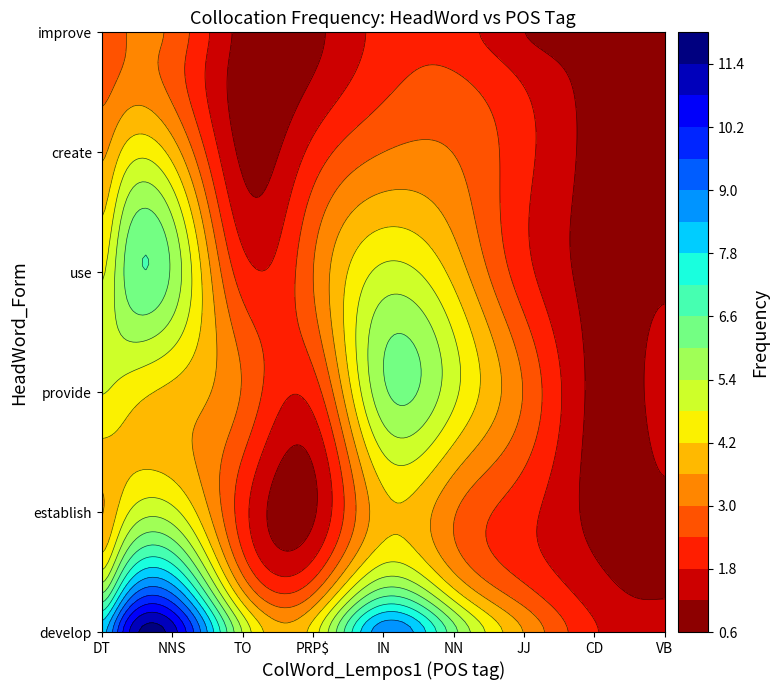

True or false: provide has a value of 9 at IN.

False